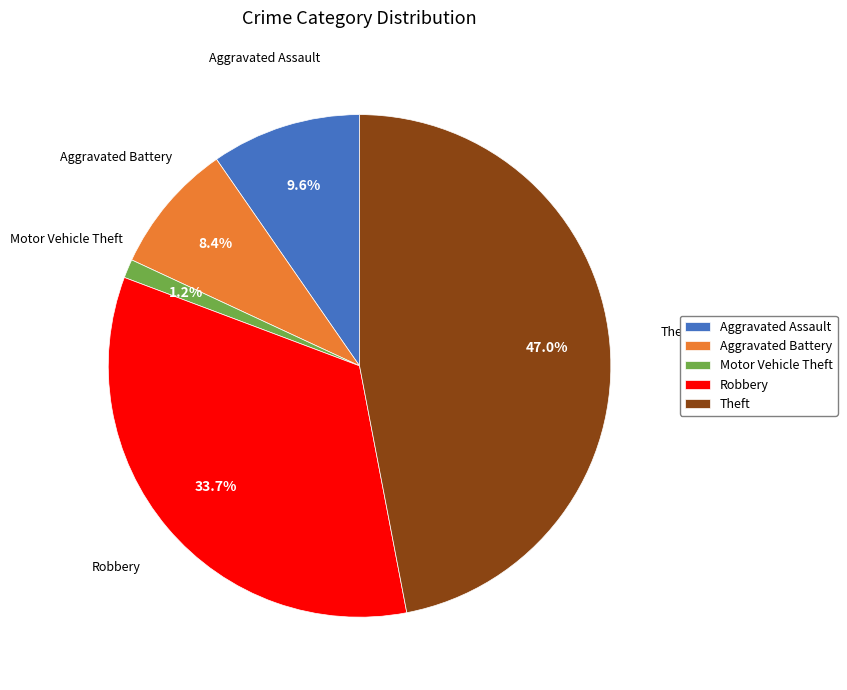

Does Theft account for over 50% of the chart?

No